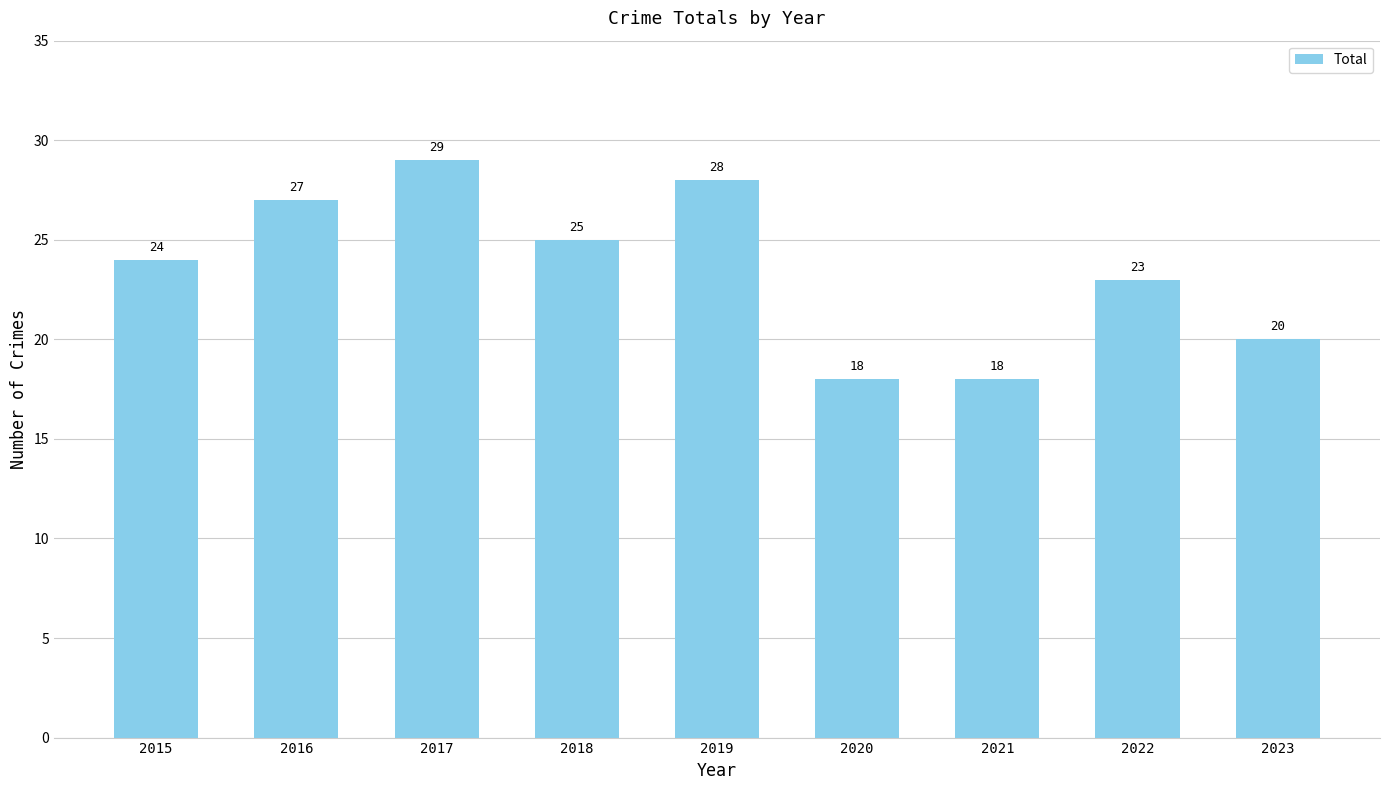

What value does the data have at 2019, to the nearest 5?

30